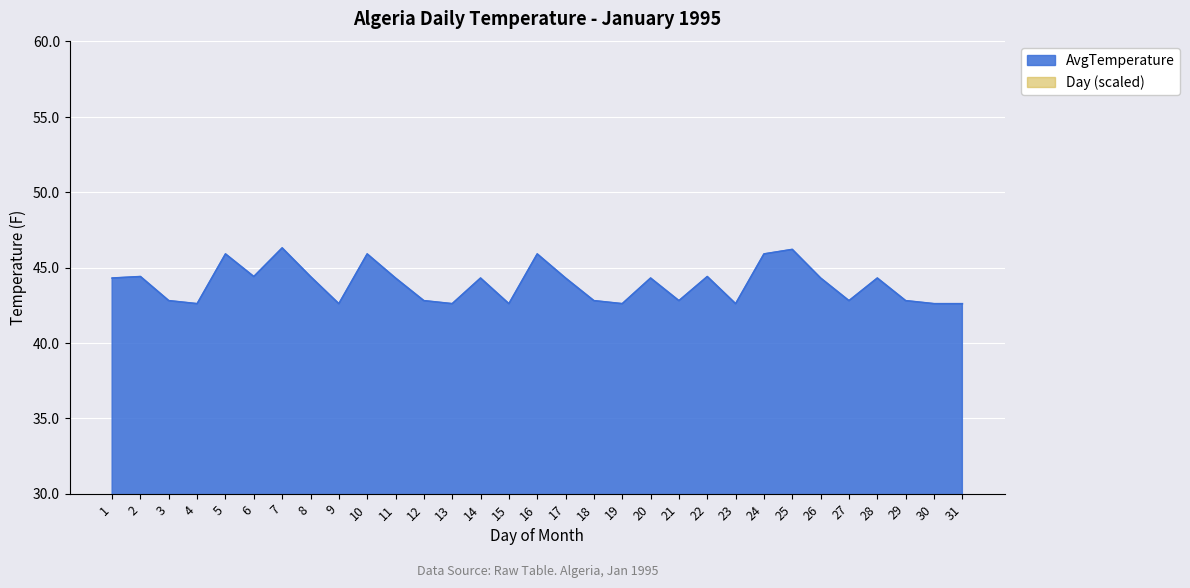

True or false: AvgTemperature and Day cross at least once.

False